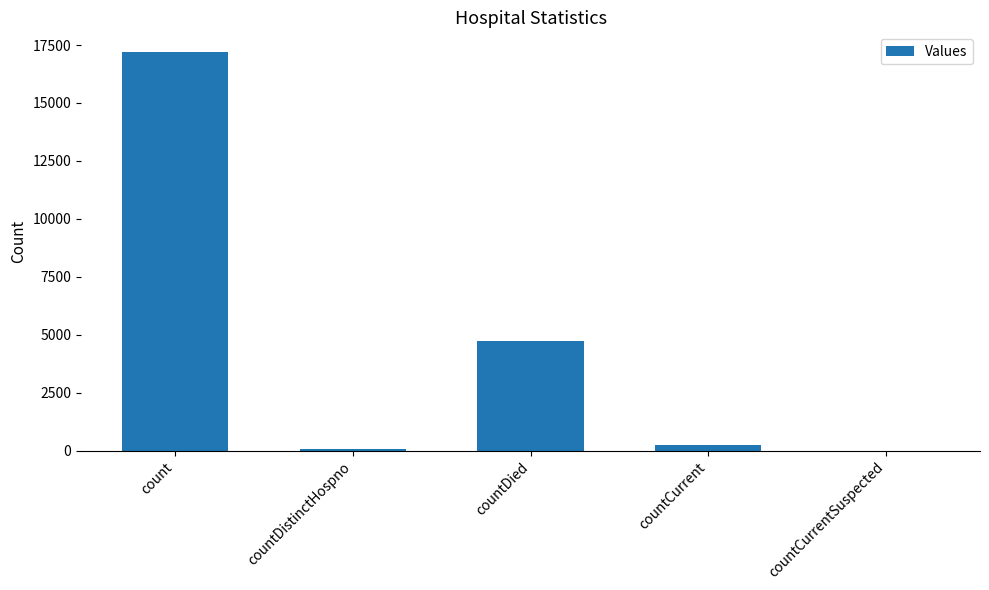

At which category does the chart reach its peak across all series?

count